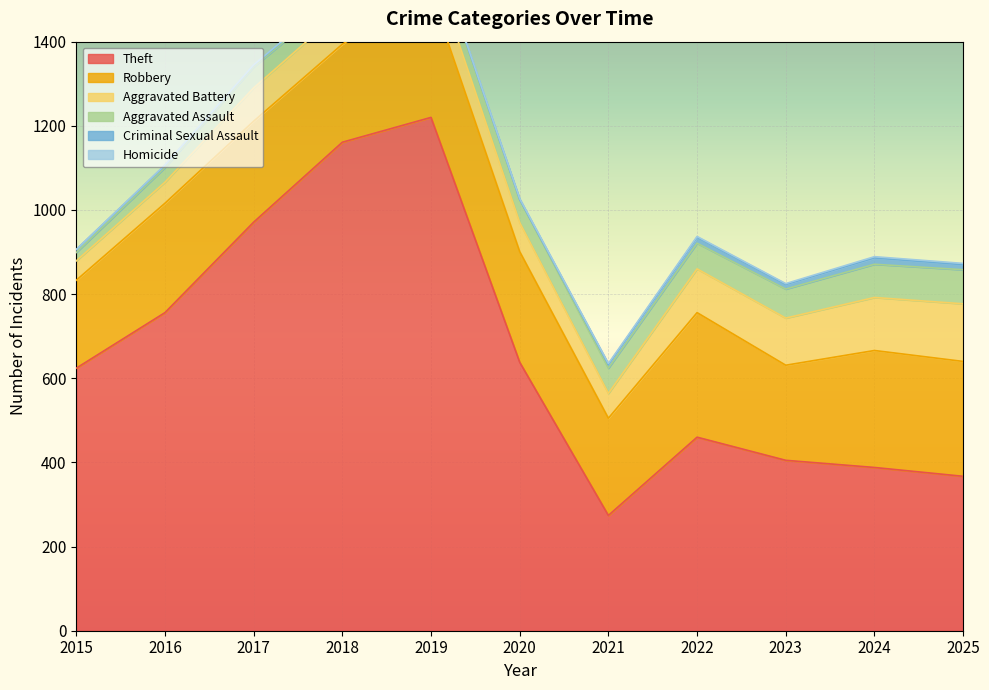

Reading right to left, extract all data points from this chart.

Theft: 367	388	405	460	274	638	1220	1161	971	756	624
Robbery: 273	278	226	296	231	263	296	233	240	260	209
Aggravated Battery: 137	126	112	104	59	69	75	81	79	50	46
Aggravated Assault: 81	79	69	61	60	55	47	40	50	35	20
Criminal Sexual Assault: 12	15	11	14	9	0	4	5	4	5	7
Homicide: 3	3	2	2	2	2	1	1	1	1	0